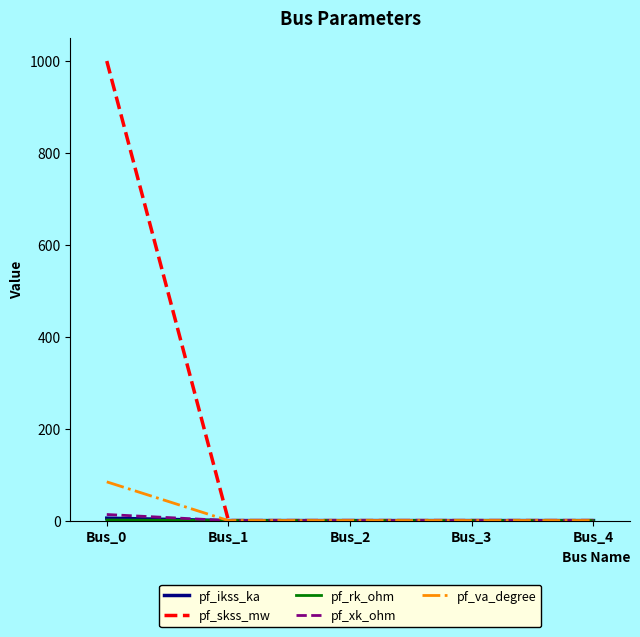

The value of pf_va_degree at Bus_1 is 0.0. True or false?

True